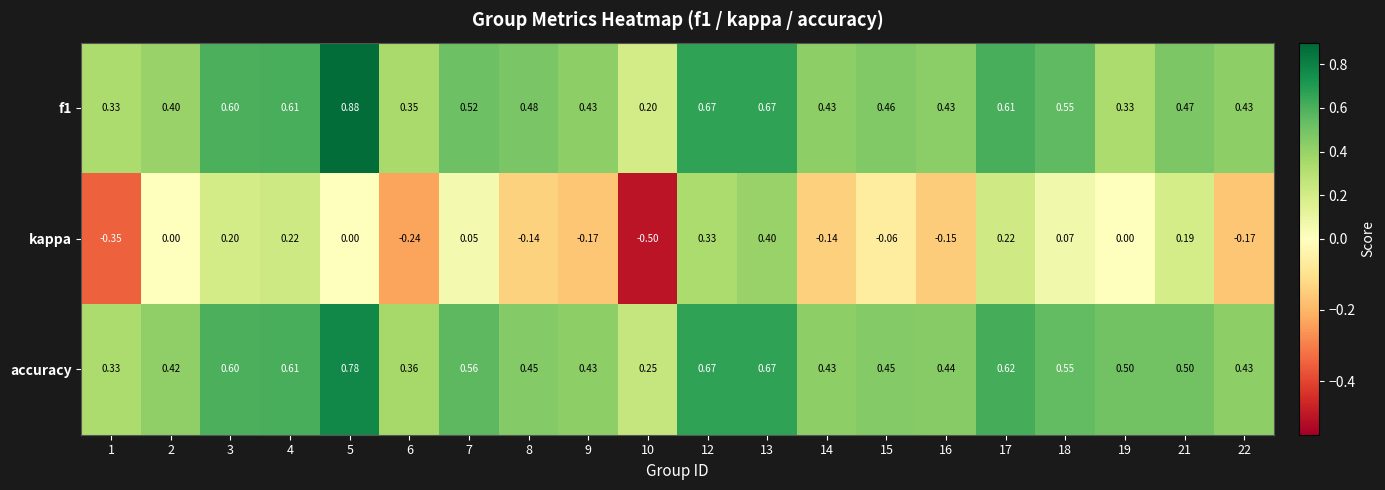

Is the value of kappa at 6 greater than the value of f1 at 12?

No